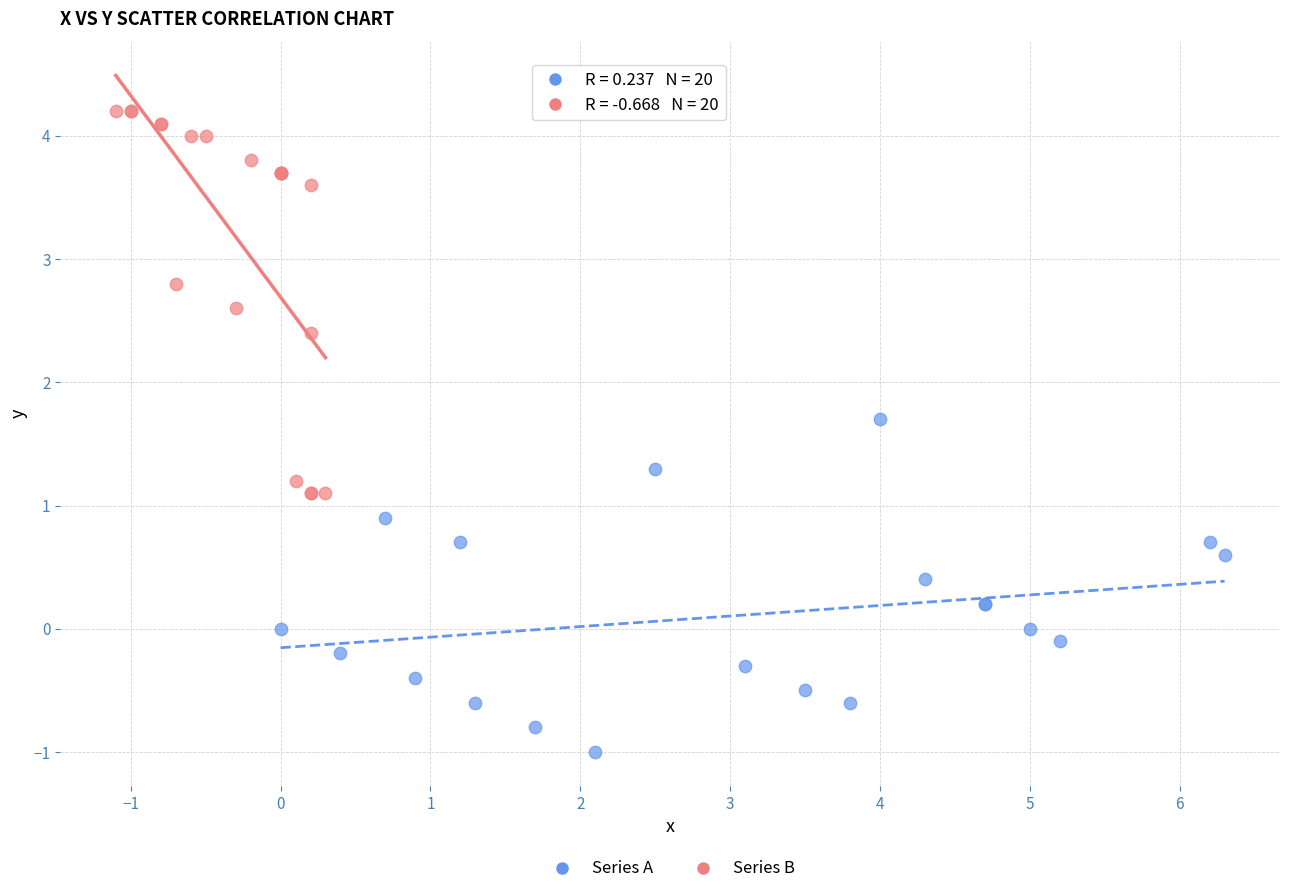

Which series has the largest Y range (max minus min)?

Series B